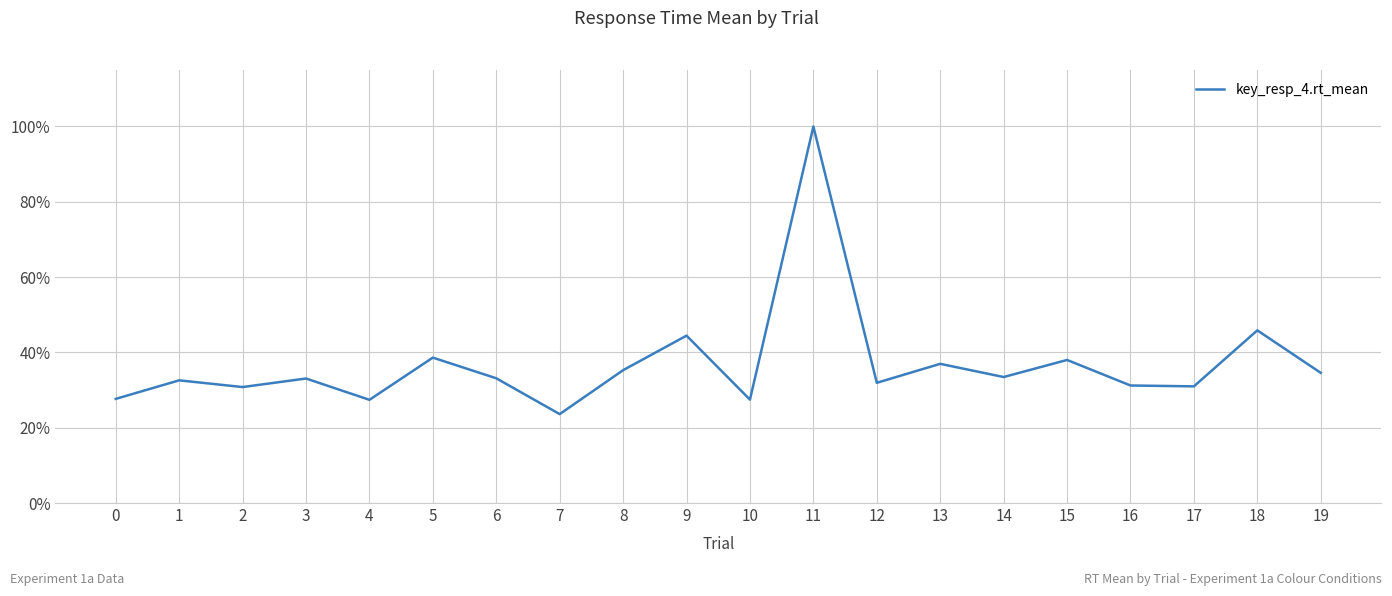

Does the chart display data point markers on the line(s)?

No